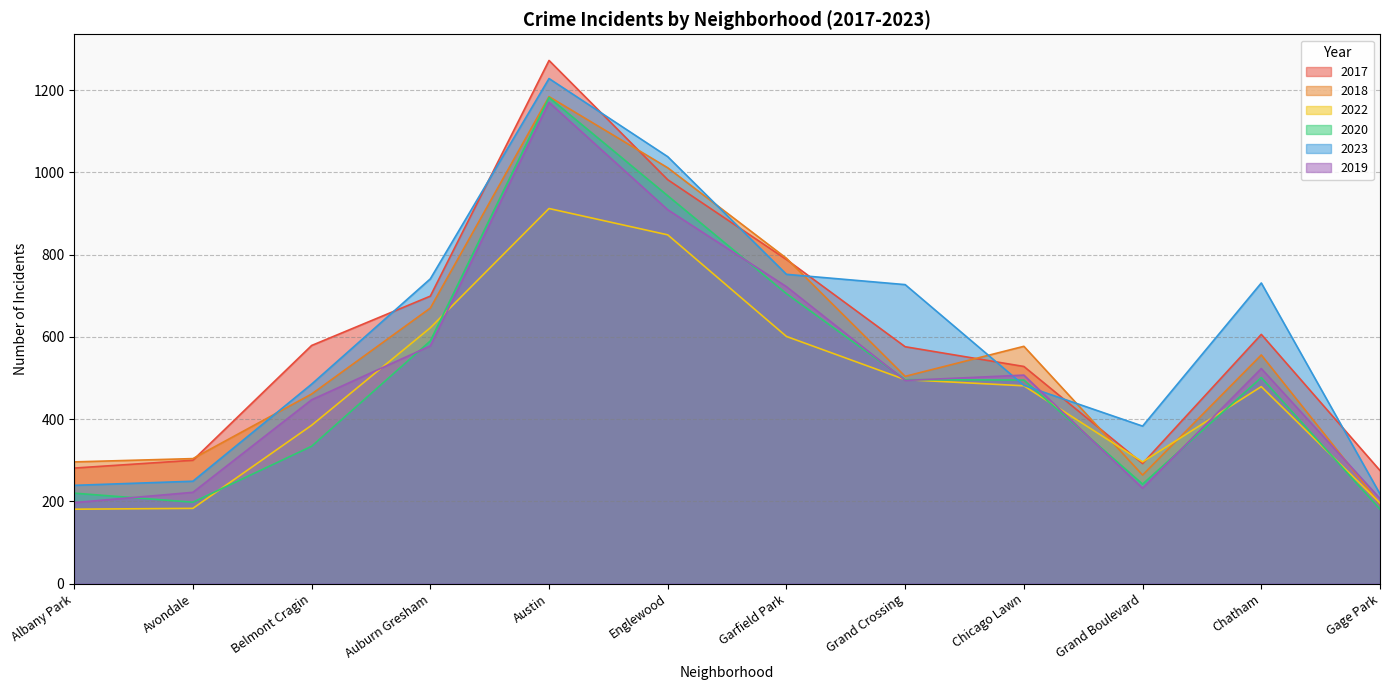

Reading left to right, transcribe all the data shown in this chart.

2017: Albany Park=281	Avondale=300	Belmont Cragin=579	Auburn Gresham=699	Austin=1272	Englewood=982	Garfield Park=788	Grand Crossing=576	Chicago Lawn=528	Grand Boulevard=292	Chatham=606	Gage Park=275
2018: Albany Park=296	Avondale=304	Belmont Cragin=461	Auburn Gresham=670	Austin=1184	Englewood=1011	Garfield Park=791	Grand Crossing=504	Chicago Lawn=577	Grand Boulevard=264	Chatham=556	Gage Park=194
2022: Albany Park=181	Avondale=183	Belmont Cragin=385	Auburn Gresham=622	Austin=912	Englewood=848	Garfield Park=601	Grand Crossing=496	Chicago Lawn=481	Grand Boulevard=296	Chatham=479	Gage Park=196
2020: Albany Park=220	Avondale=198	Belmont Cragin=334	Auburn Gresham=590	Austin=1182	Englewood=943	Garfield Park=705	Grand Crossing=496	Chicago Lawn=495	Grand Boulevard=242	Chatham=501	Gage Park=181
2023: Albany Park=239	Avondale=249	Belmont Cragin=485	Auburn Gresham=741	Austin=1228	Englewood=1038	Garfield Park=752	Grand Crossing=727	Chicago Lawn=482	Grand Boulevard=383	Chatham=731	Gage Park=218
2019: Albany Park=197	Avondale=222	Belmont Cragin=447	Auburn Gresham=578	Austin=1170	Englewood=909	Garfield Park=722	Grand Crossing=494	Chicago Lawn=507	Grand Boulevard=232	Chatham=523	Gage Park=207